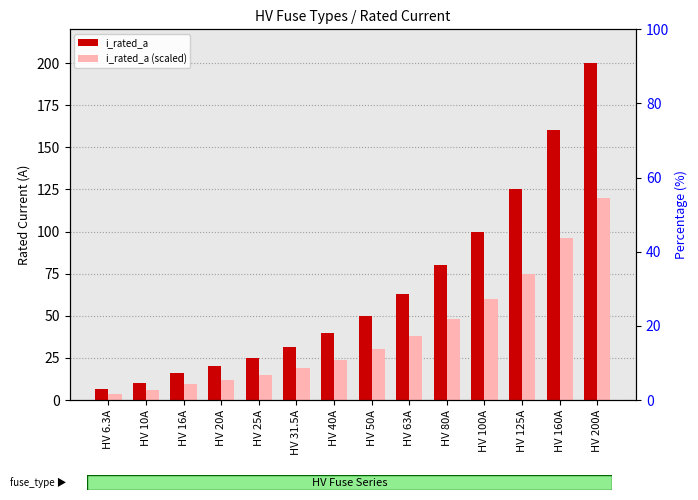

Reading left to right, list all the values displayed in this chart.

i_rated_a: HV 6.3A=6.3	HV 10A=10.0	HV 16A=16.0	HV 20A=20.0	HV 25A=25.0	HV 31.5A=31.5	HV 40A=40.0	HV 50A=50.0	HV 63A=63.0	HV 80A=80.0	HV 100A=100.0	HV 125A=125.0	HV 160A=160.0	HV 200A=200.0
i_rated_a (scaled): HV 6.3A=3.8	HV 10A=6.0	HV 16A=9.6	HV 20A=12.0	HV 25A=15.0	HV 31.5A=18.9	HV 40A=24.0	HV 50A=30.0	HV 63A=37.8	HV 80A=48.0	HV 100A=60.0	HV 125A=75.0	HV 160A=96.0	HV 200A=120.0